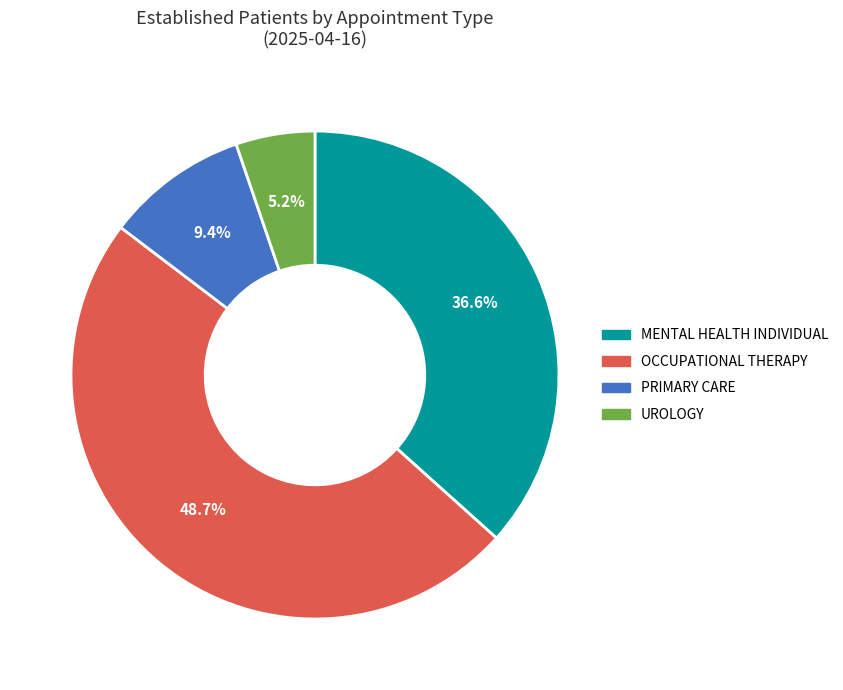

Which has a higher value, PRIMARY CARE or OCCUPATIONAL THERAPY?

OCCUPATIONAL THERAPY